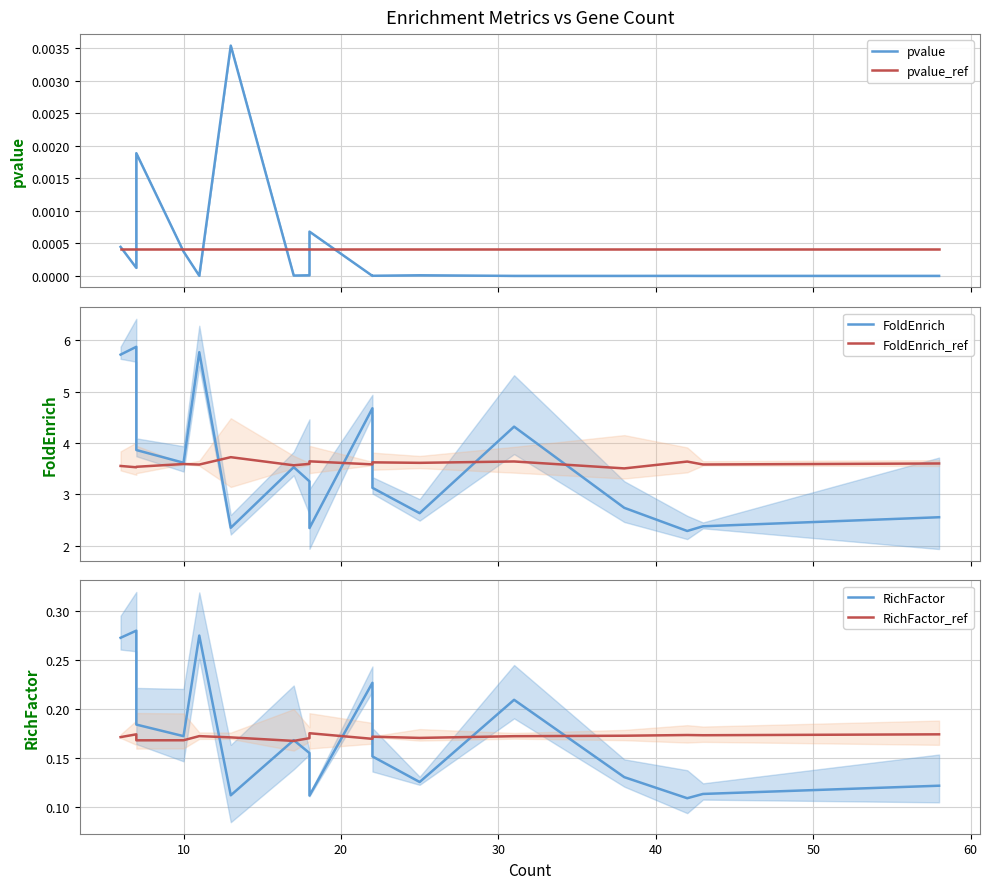

What are all the series names shown in the legend?

pvalue, pvalue_ref, FoldEnrich, FoldEnrich_ref, RichFactor, RichFactor_ref